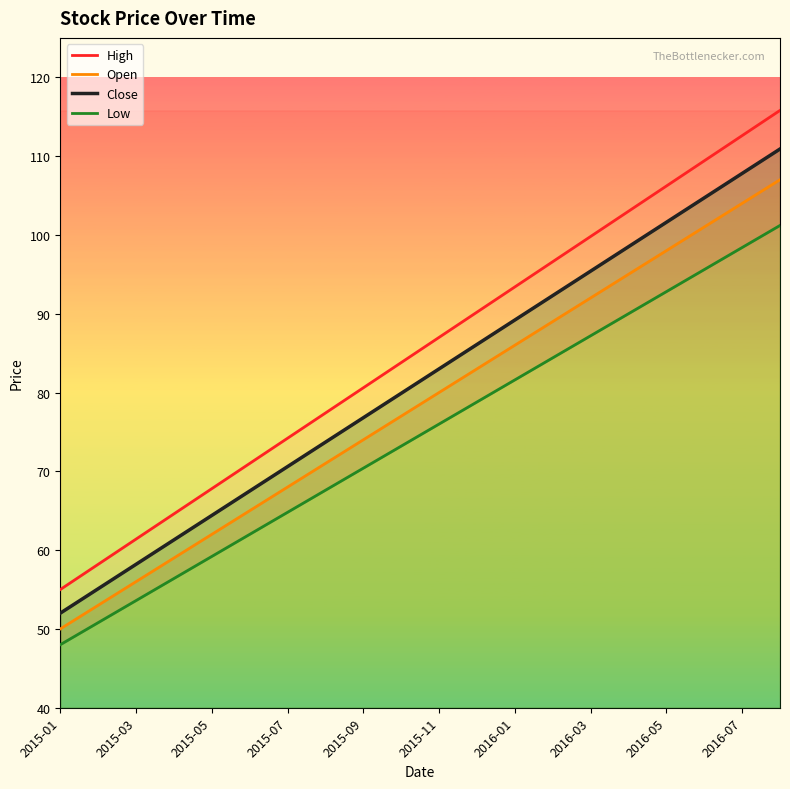

Which label corresponds to the smallest value in the chart?

2015-01